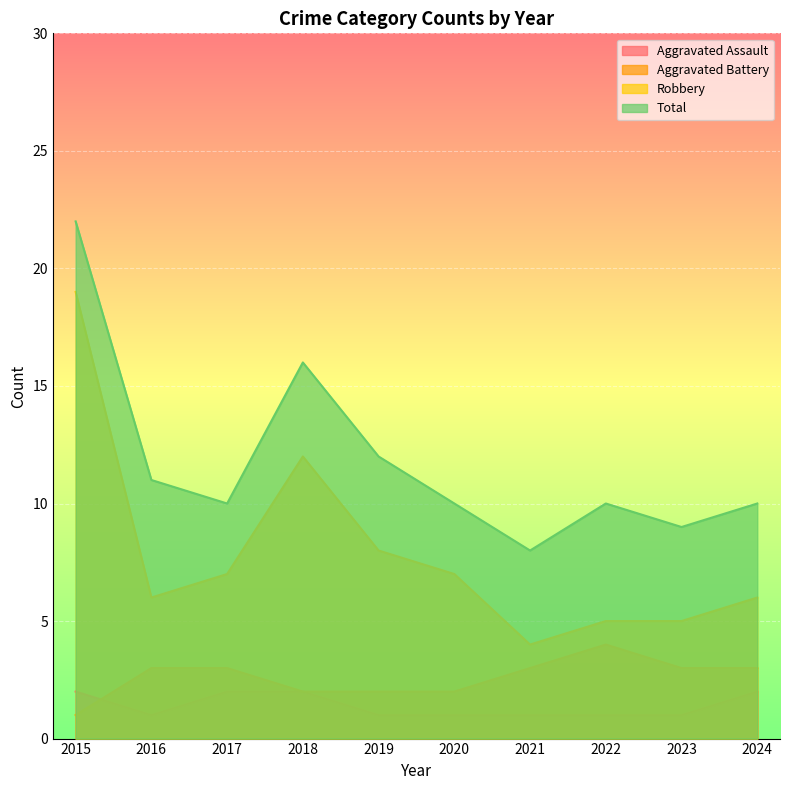

Rank the categories by Aggravated Battery value from highest to lowest.

2022, 2016, 2017, 2021, 2023, 2024, 2018, 2019, 2020, 2015